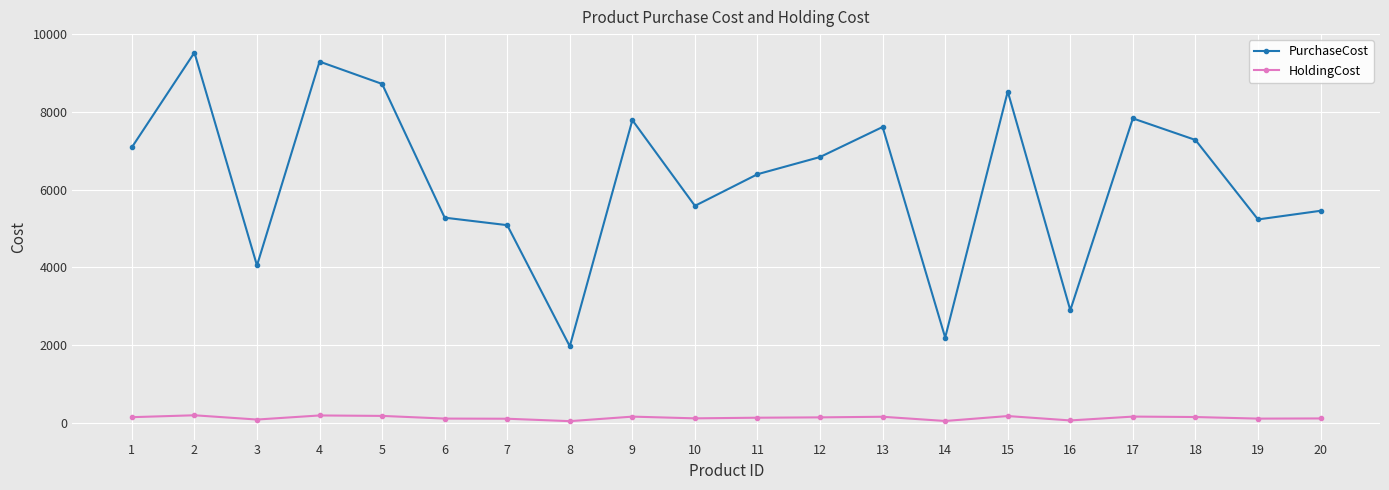

How many values in the HoldingCost series are below 136?

10